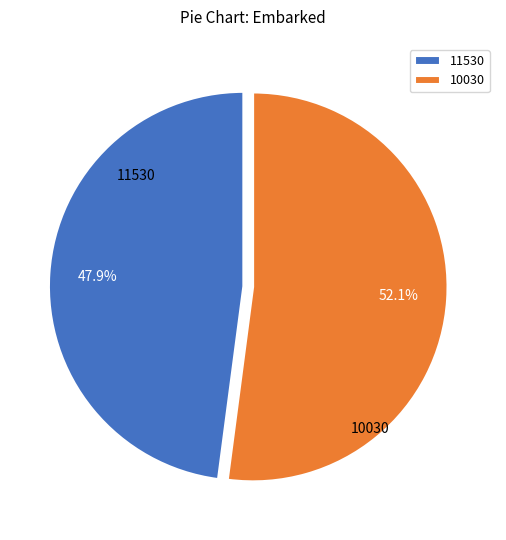

Approximately how many times larger is the value at 10030 compared to 11530?

1.1